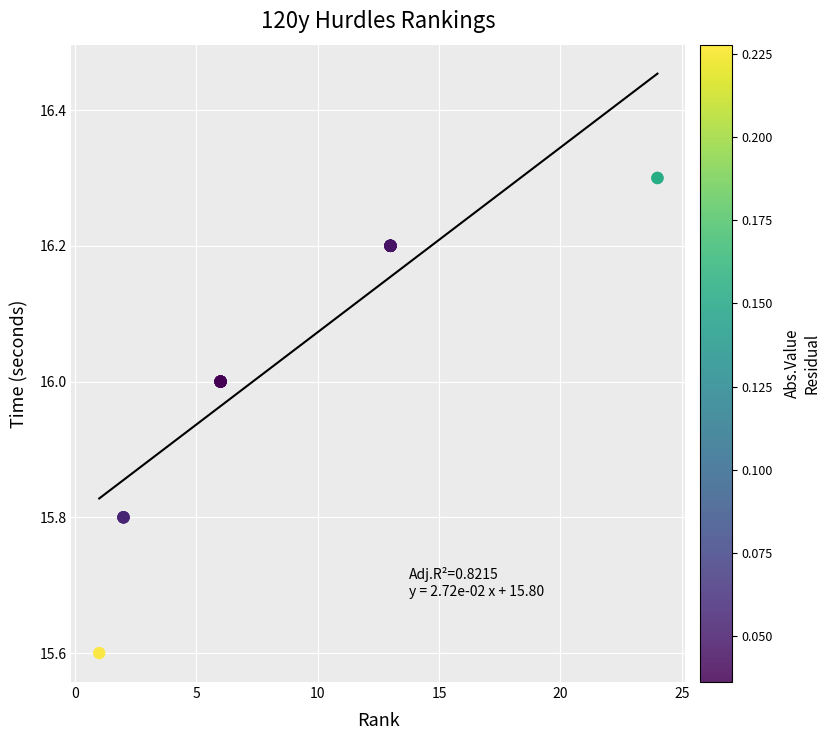

What Y value in the scatter plot is closest to 15?

15.6